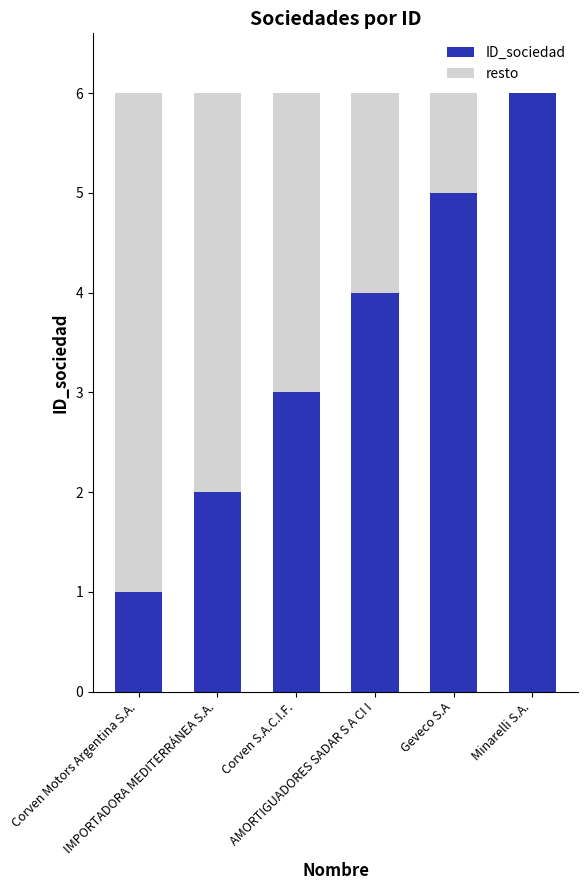

The ID_sociedad series shows 2 at Minarelli S.A.. True or false?

False